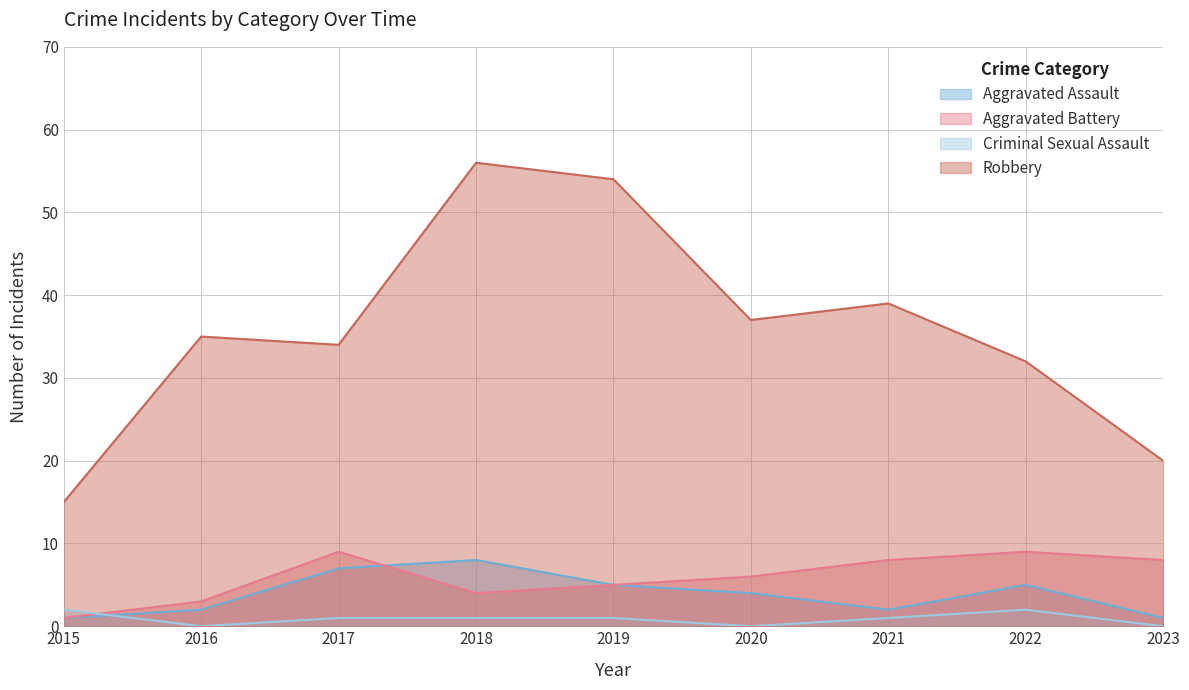

Is it true that Robbery equals 56 at 2018?

True